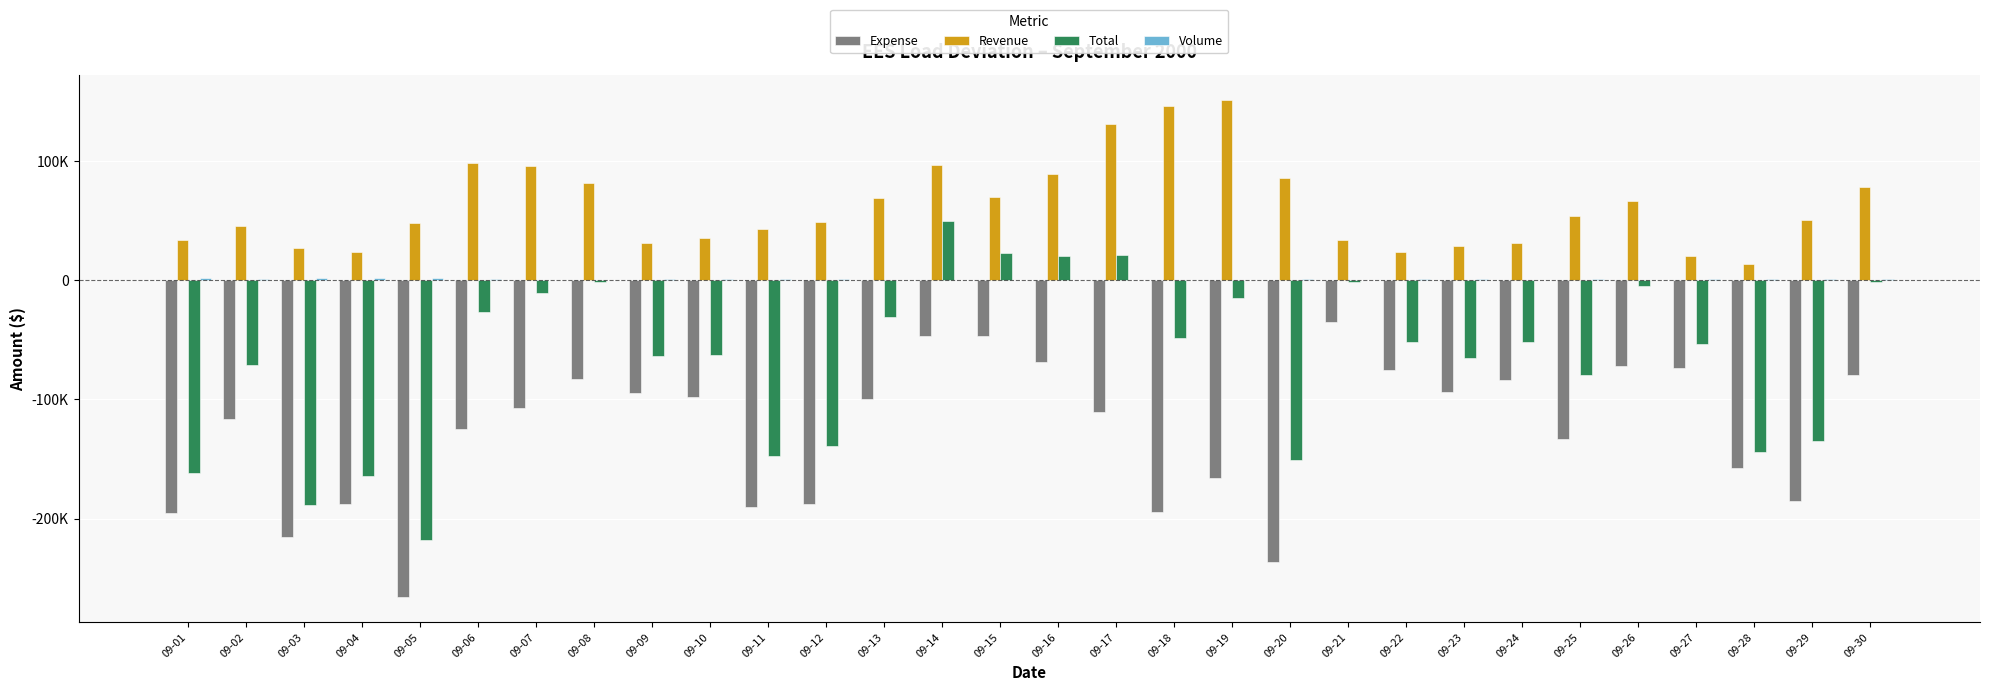

Does the chart contain stacked bars?

No